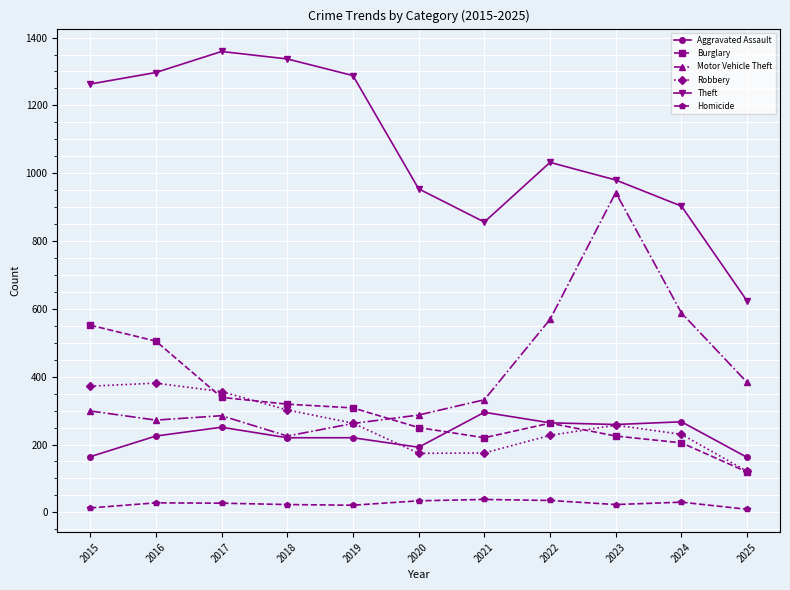

List the series in order of their peak value, lowest first.

Homicide, Aggravated Assault, Robbery, Burglary, Motor Vehicle Theft, Theft